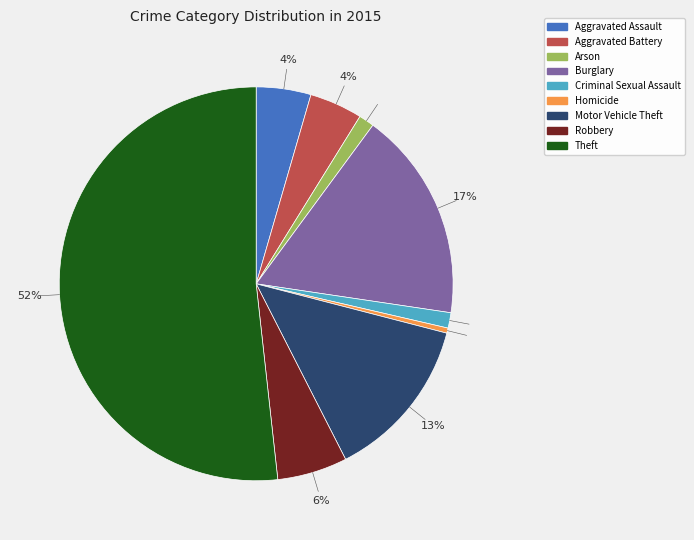

Which category has the biggest portion of the pie?

Theft